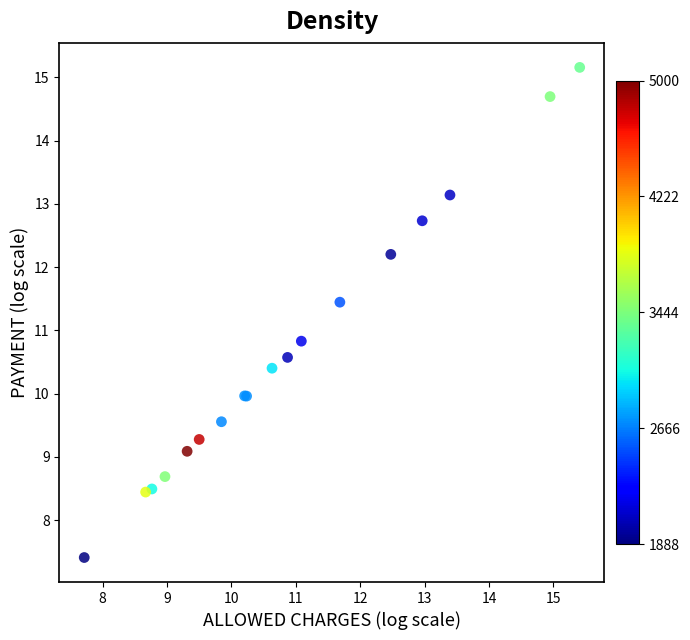

What Y value in the scatter plot is closest to 11?

10.8